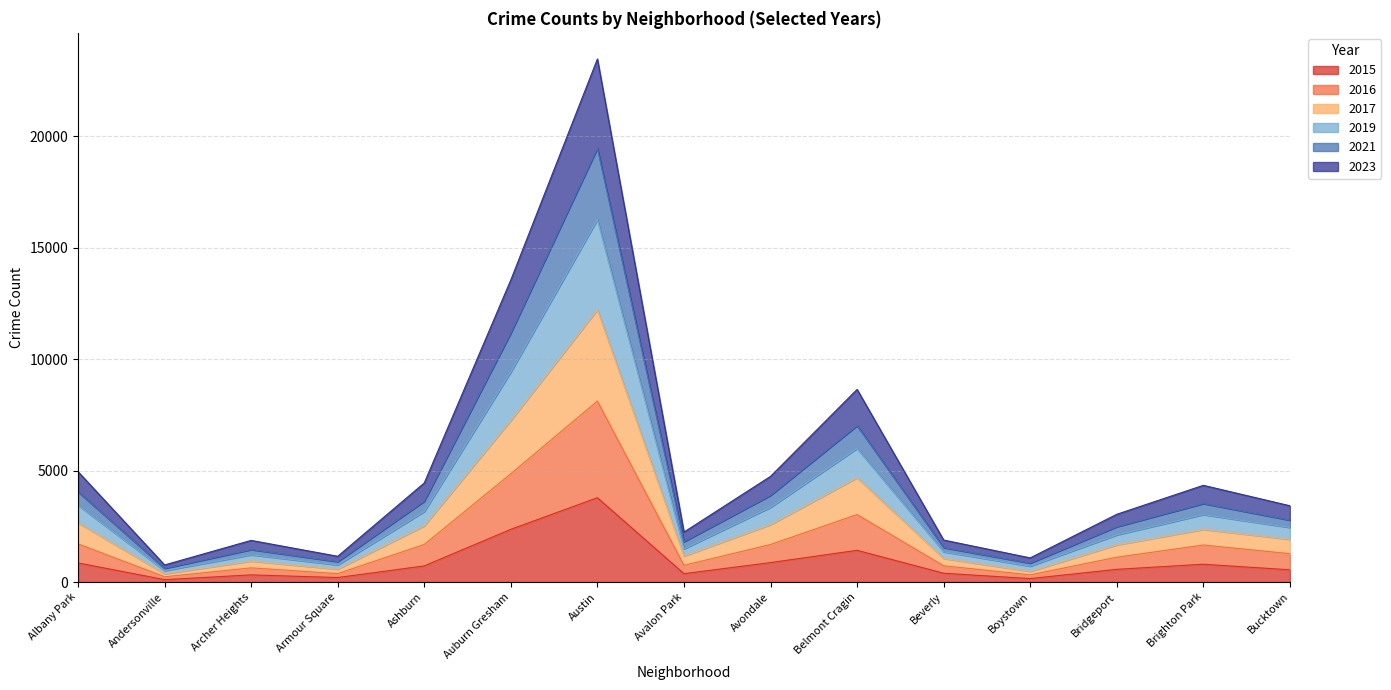

Which category has the highest value in the 2015 series?

Austin